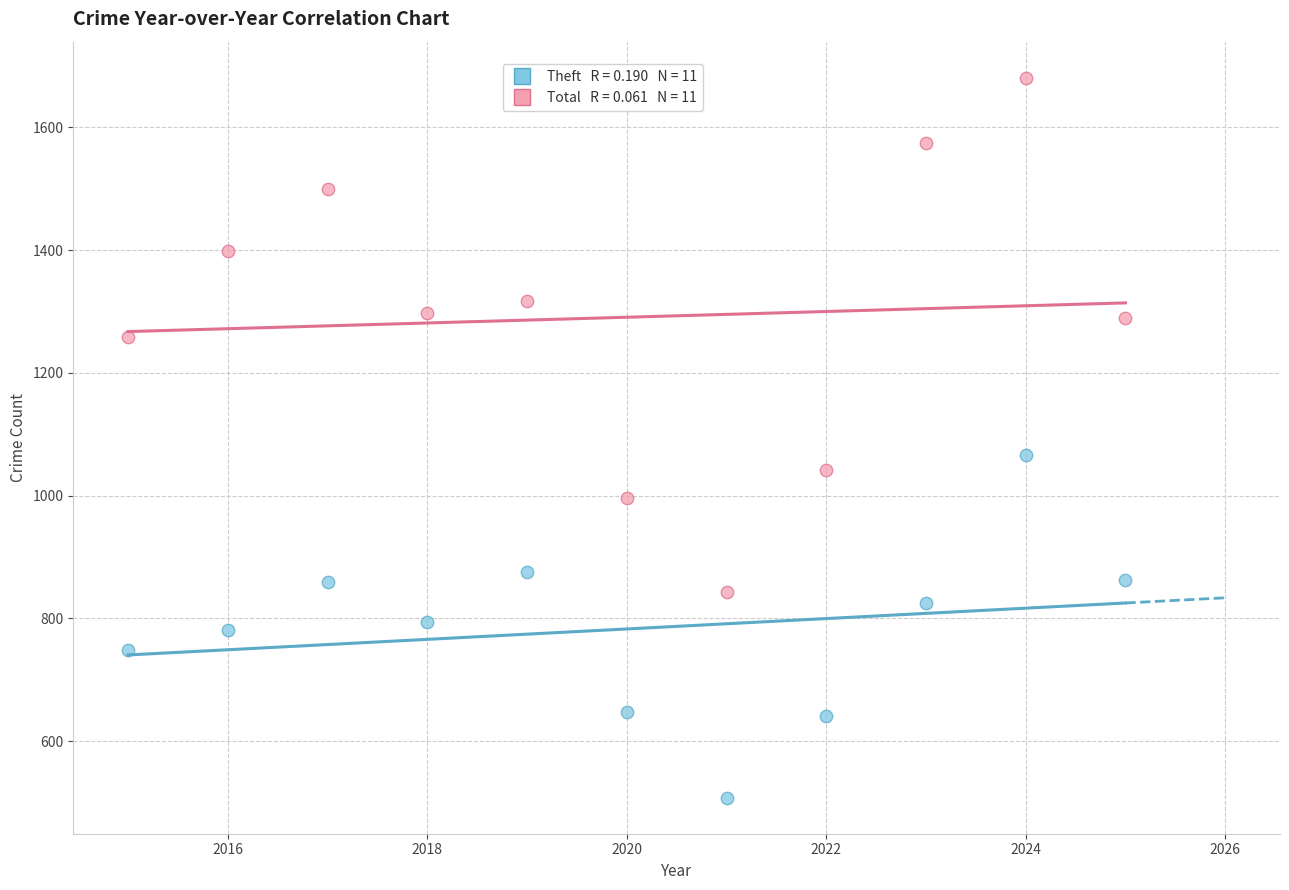

Across all series, what Y value is closest to 1094?

1066